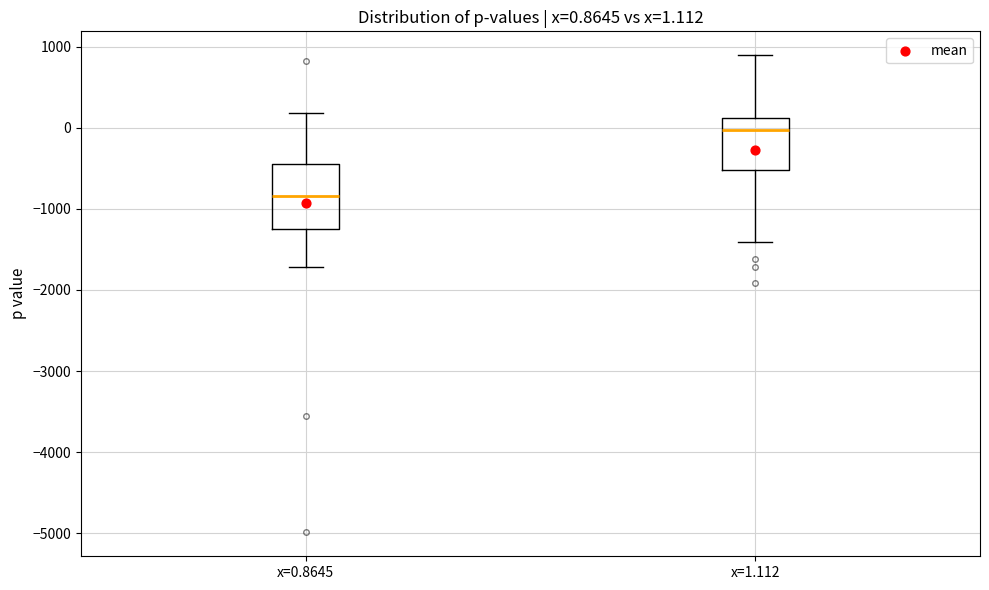

Comparing the boxes themselves (not the whiskers), which one is the tallest?

x=0.8645